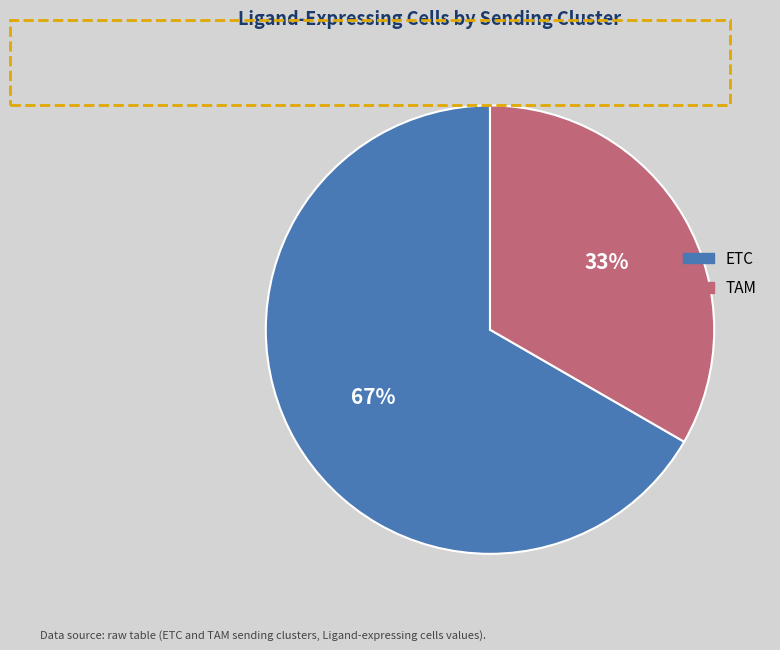

To the nearest percent, what is the combined percentage of TAM and ETC?

100%